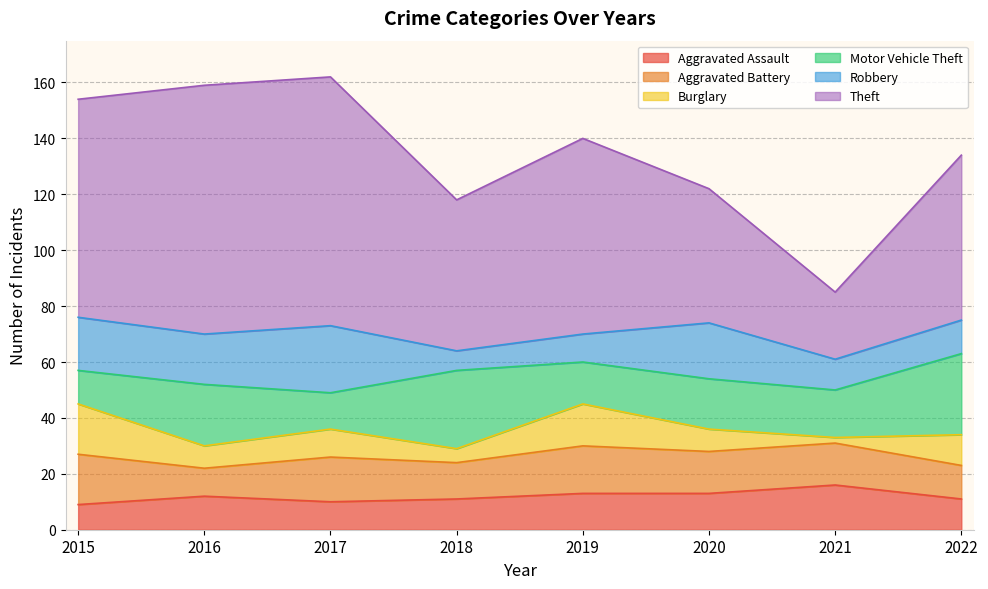

What is the total value across all series at 2015?

154